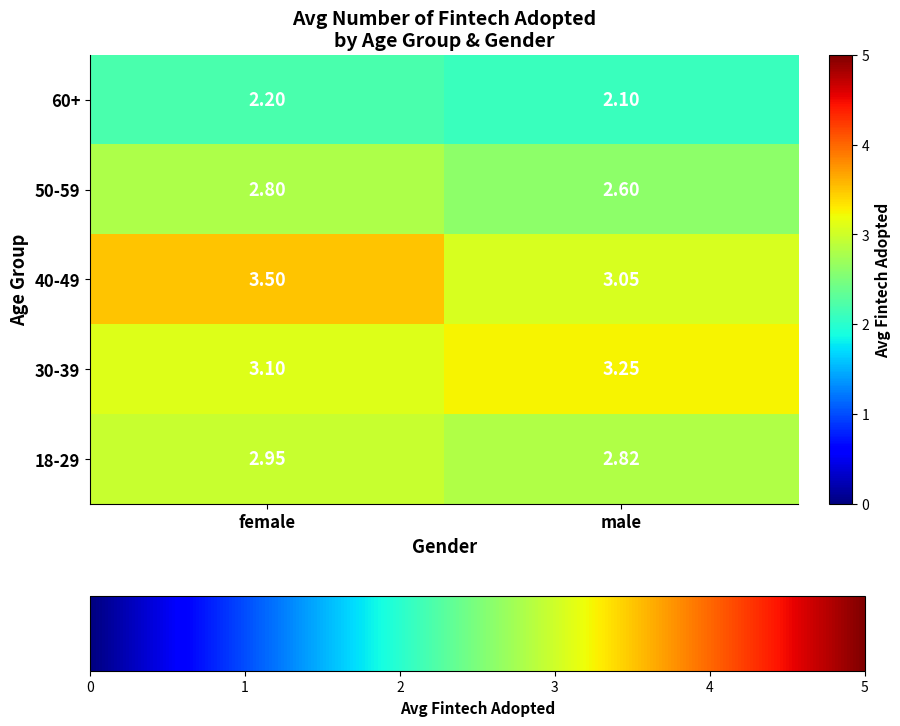

Rank the series by their maximum value, from highest to lowest.

40-49, 30-39, 18-29, 50-59, 60+